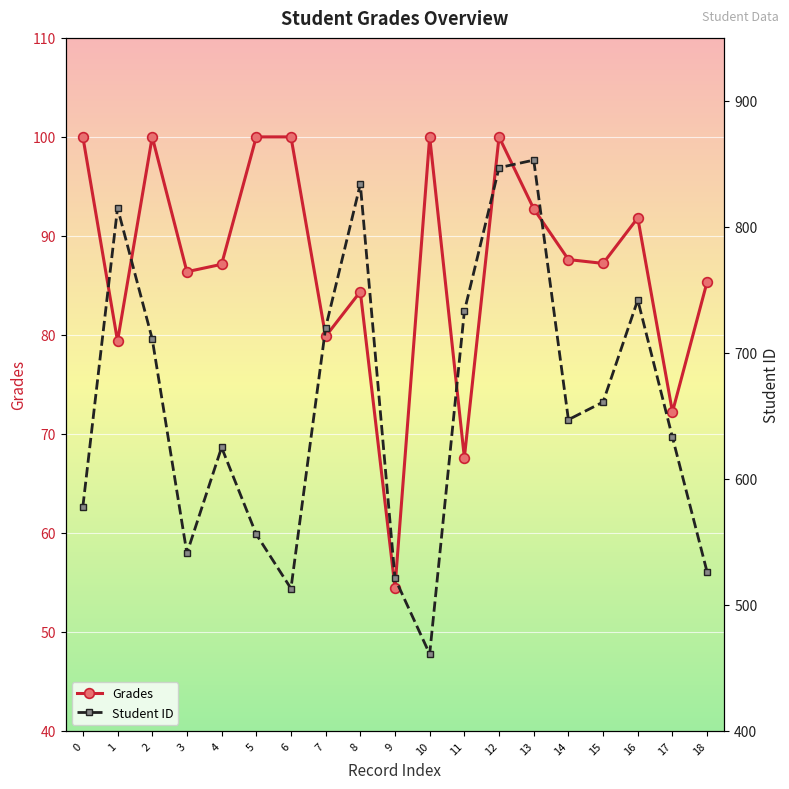

What is the value of the Grades point at the 16th from the left?

87.2